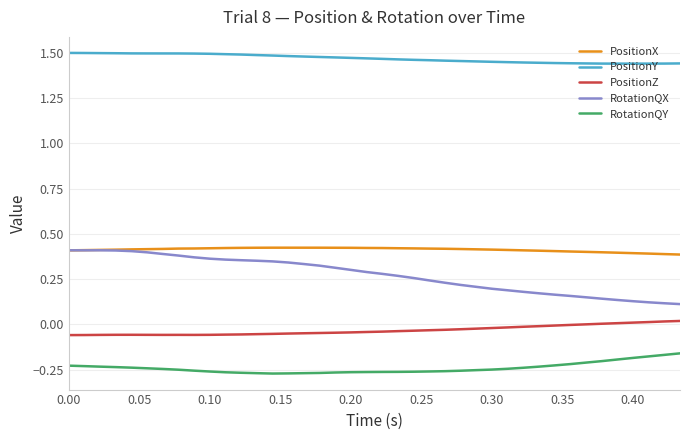

True or false: RotationQY and PositionZ cross at least once.

False